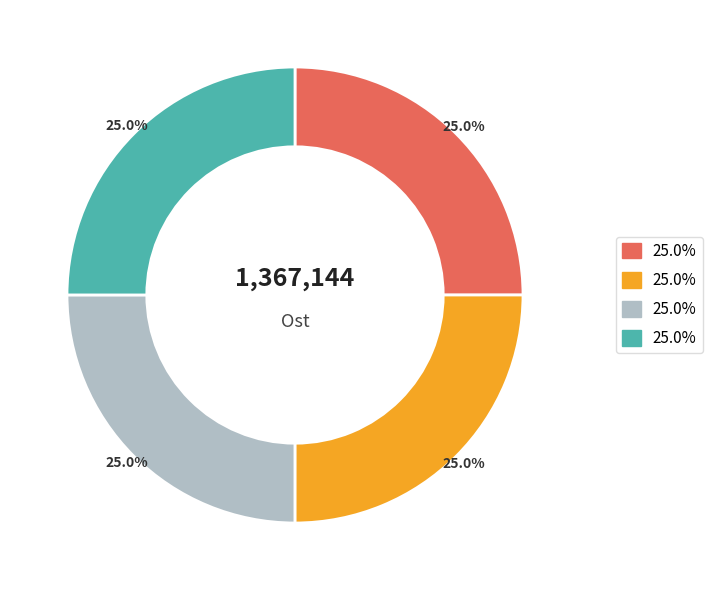

How many slices are in this pie chart?

4